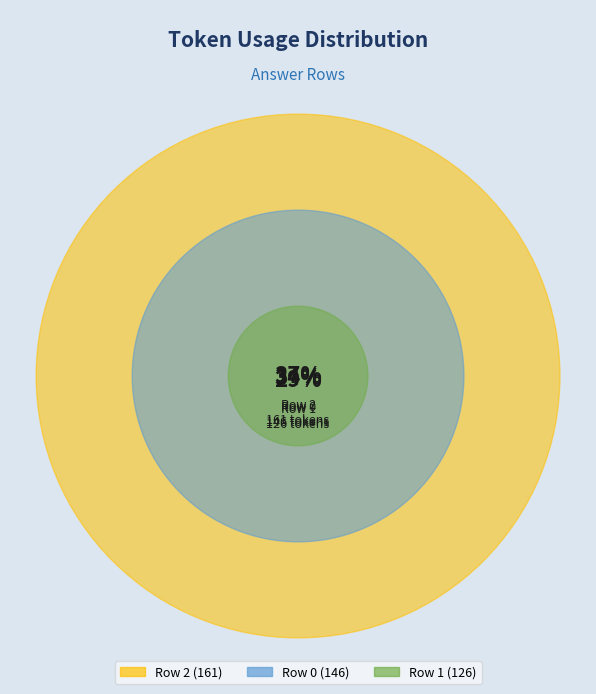

To the nearest percent, what percentage of the pie is Row 2?

37%